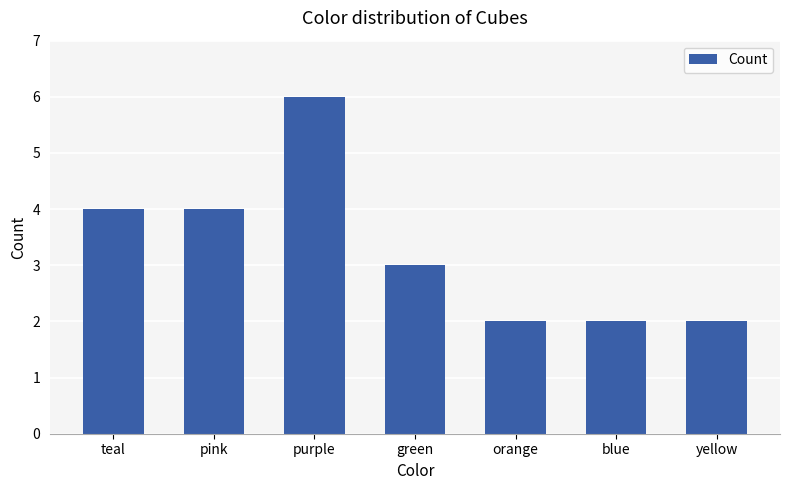

Reading right to left, transcribe all the data shown in this chart.

yellow=2	blue=2	orange=2	green=3	purple=6	pink=4	teal=4